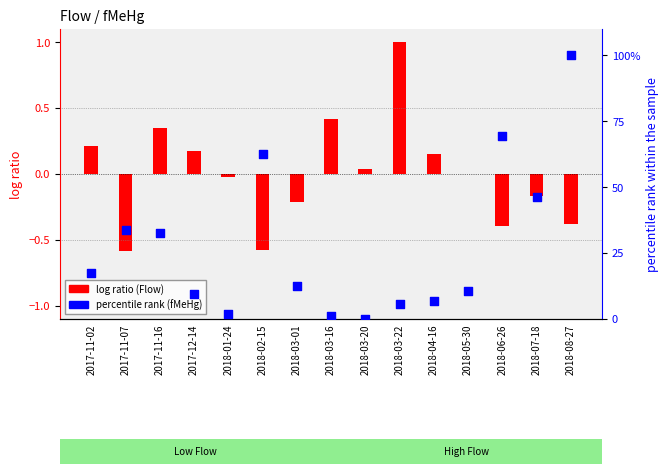

What are all the series names shown in the legend?

log ratio (Flow), percentile rank (fMeHg)